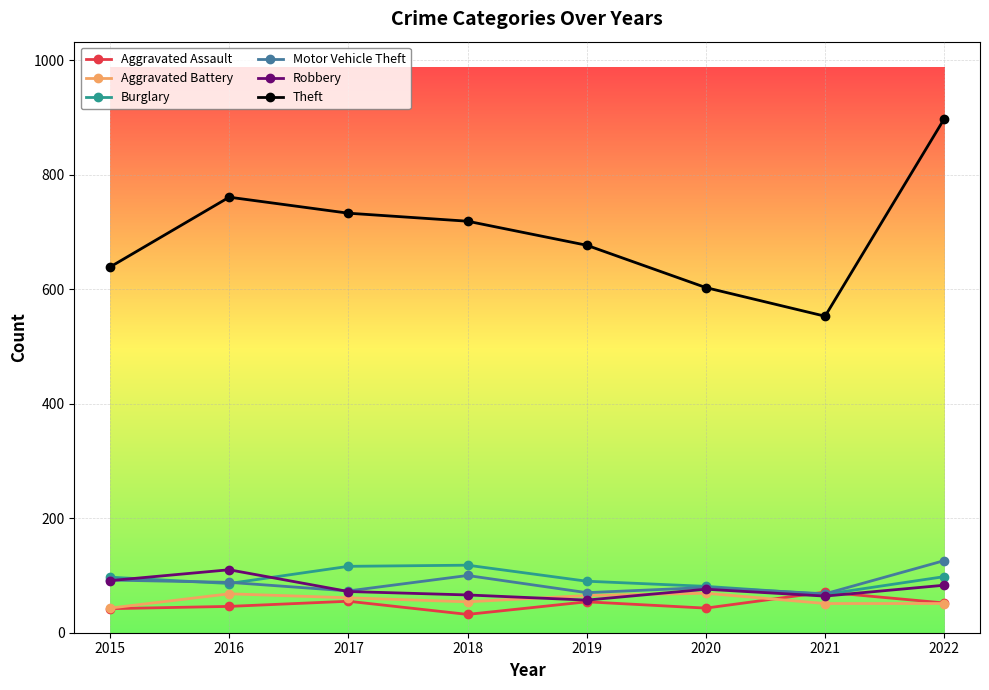

True or false: Motor Vehicle Theft and Theft intersect in this chart.

False